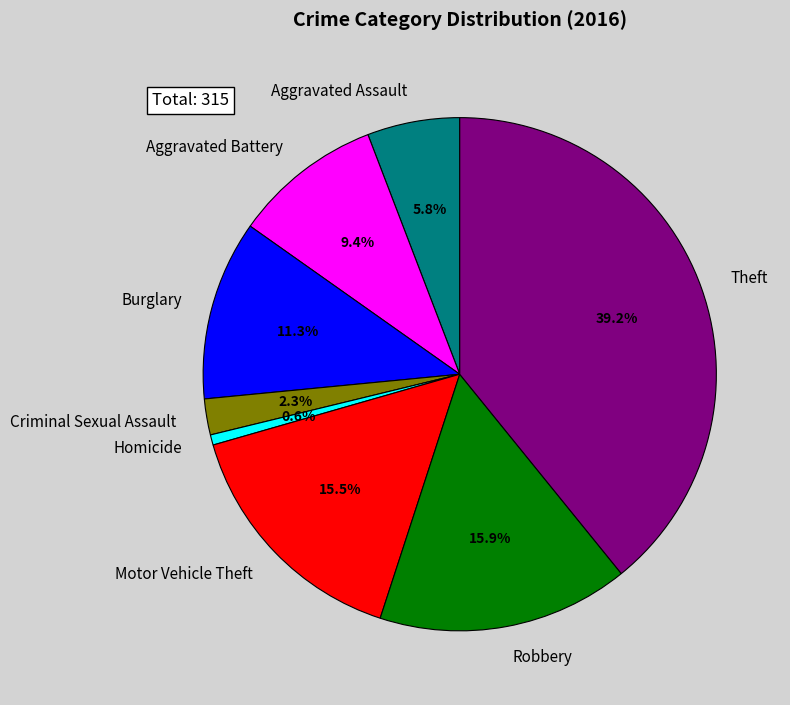

True or false: Homicide accounts for 7% of the total.

False